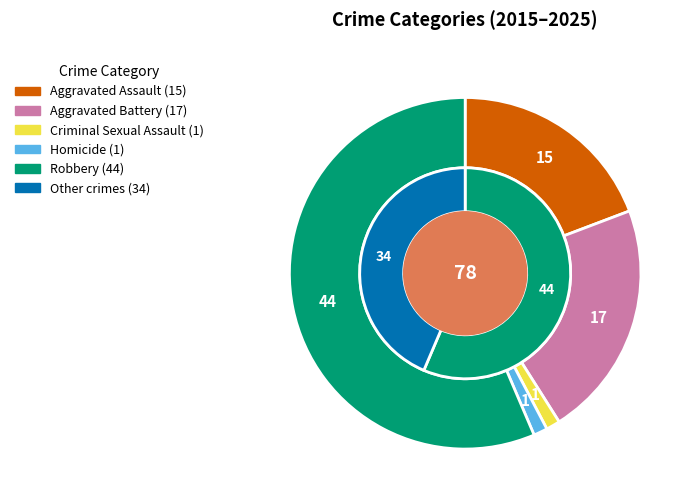

Which slice is the largest?

Robbery